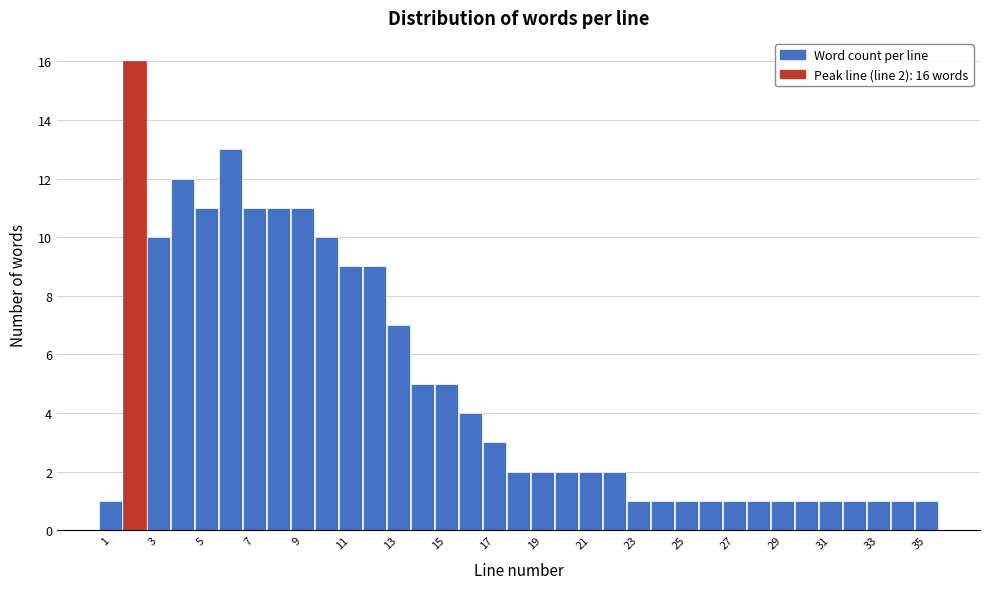

Over which range of the x-axis is the bar tallest?

1.5 to 2.5